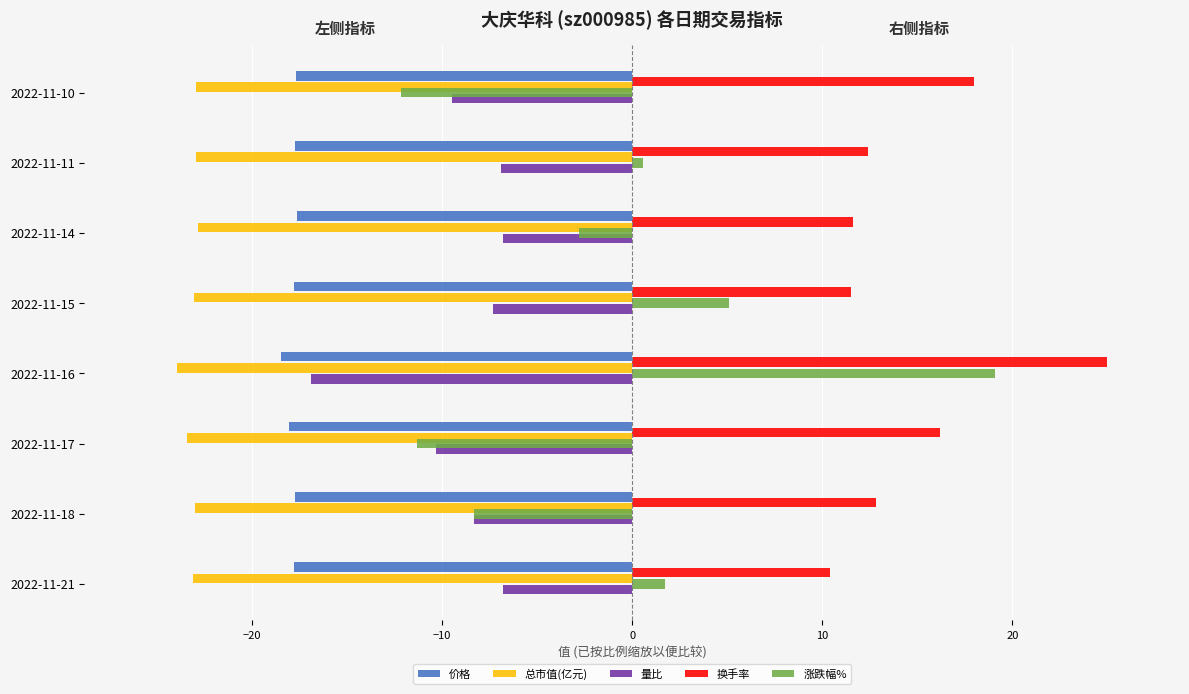

Which series has the widest spread of values?

涨跌幅%